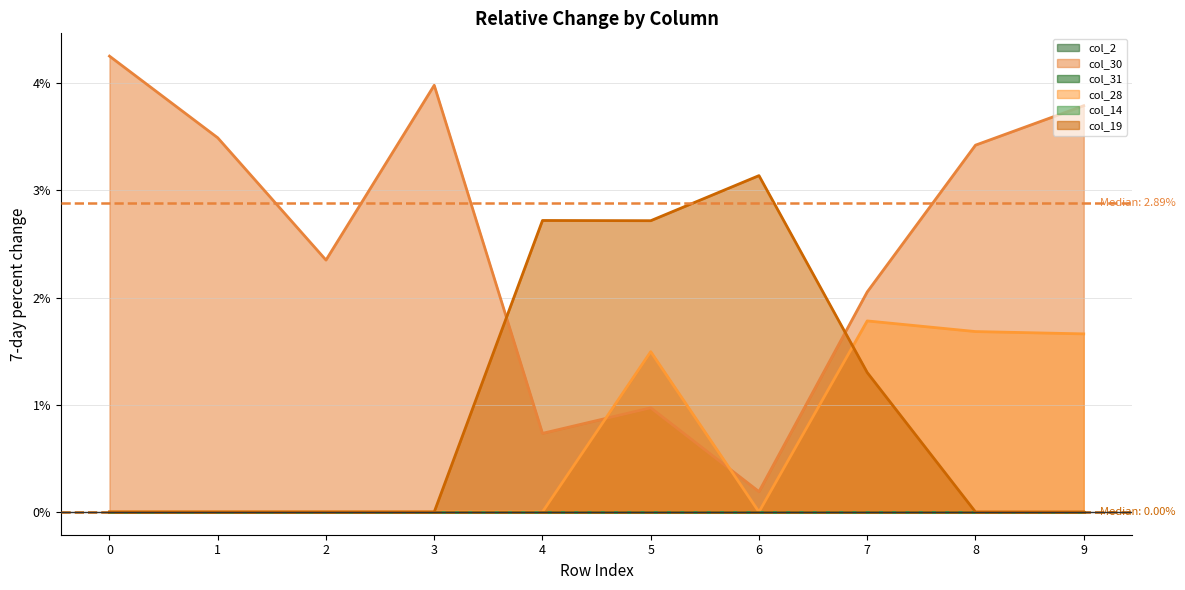

Which series ends up on top after the final intersection of col_28 and col_19?

col_28